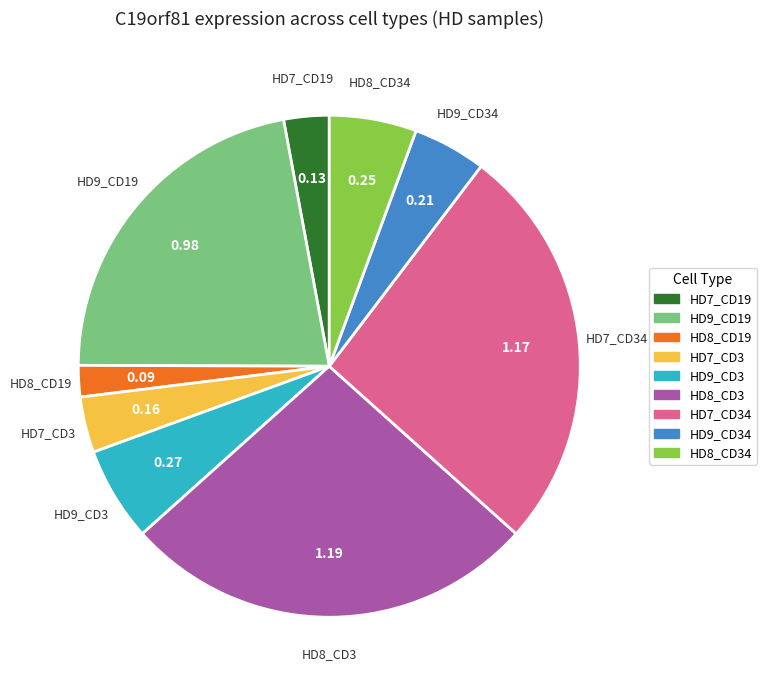

Is there a majority slice in this chart?

No